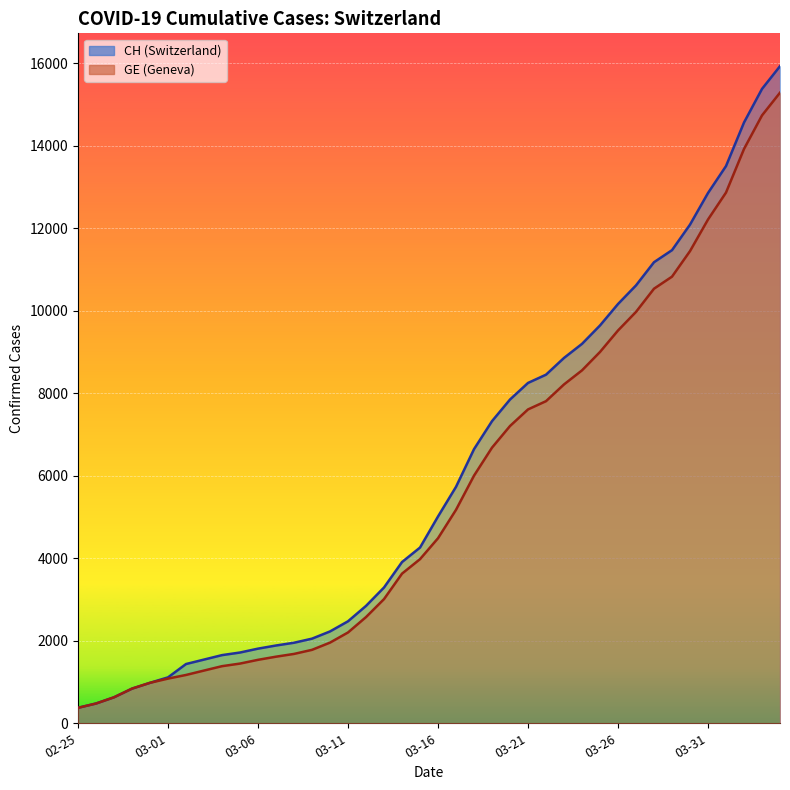

What is the label of the 28th point from the right?

2020-03-08